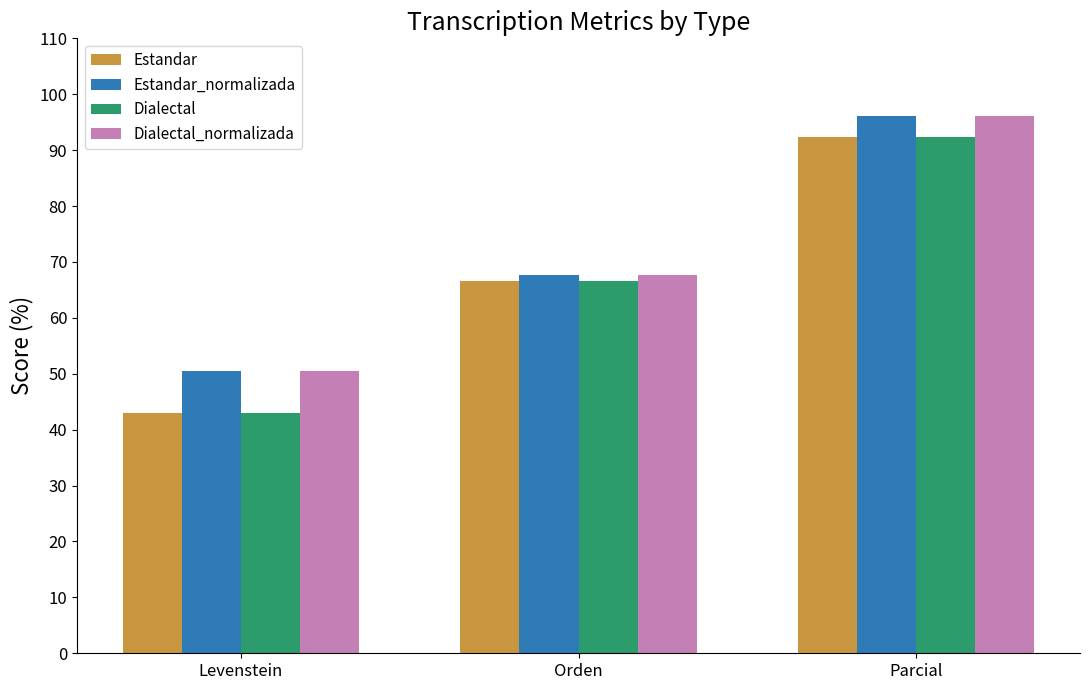

How many categories are shown in the chart?

3